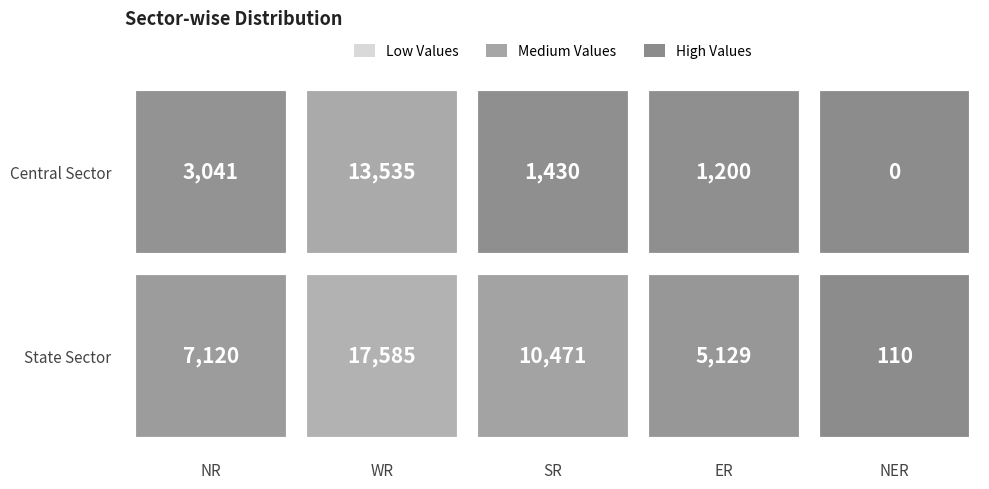

Where does the Central Sector series first go above 1430?

NR